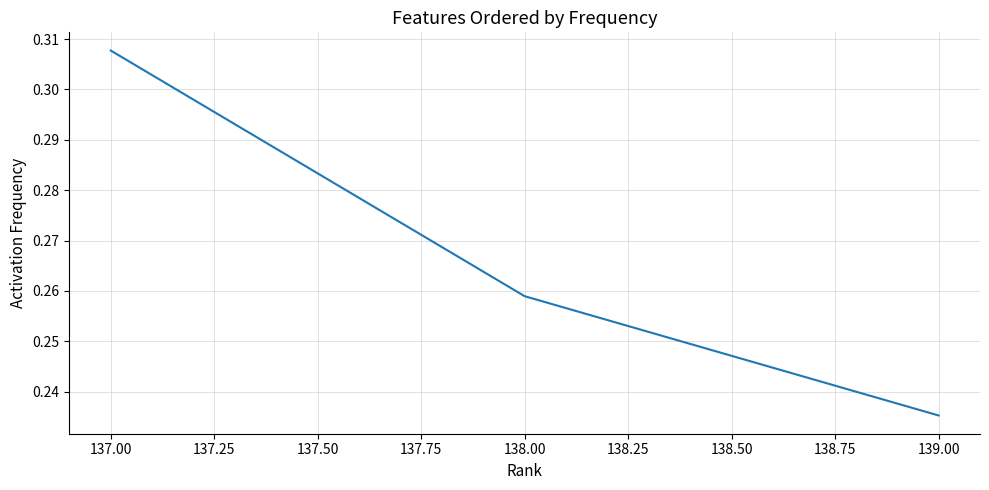

How many lines are shown in the chart?

1